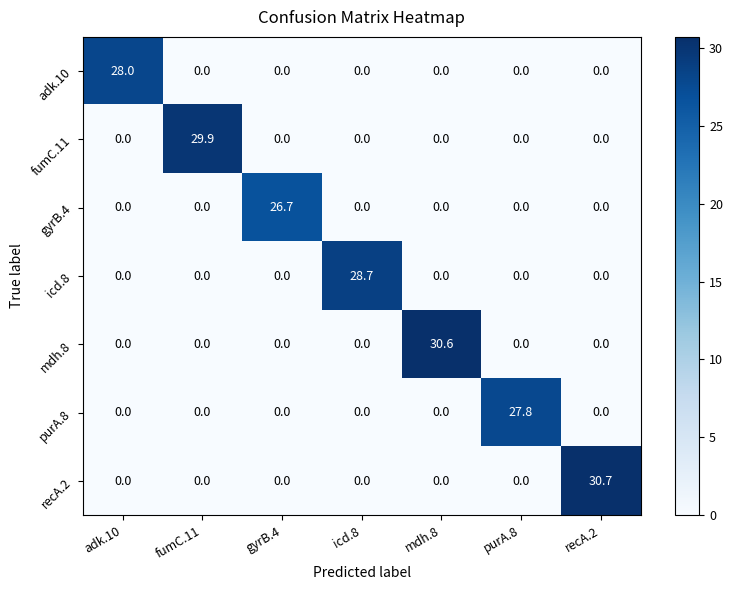

True or false: purA.8 has a value of 9.5 at fumC.11.

False